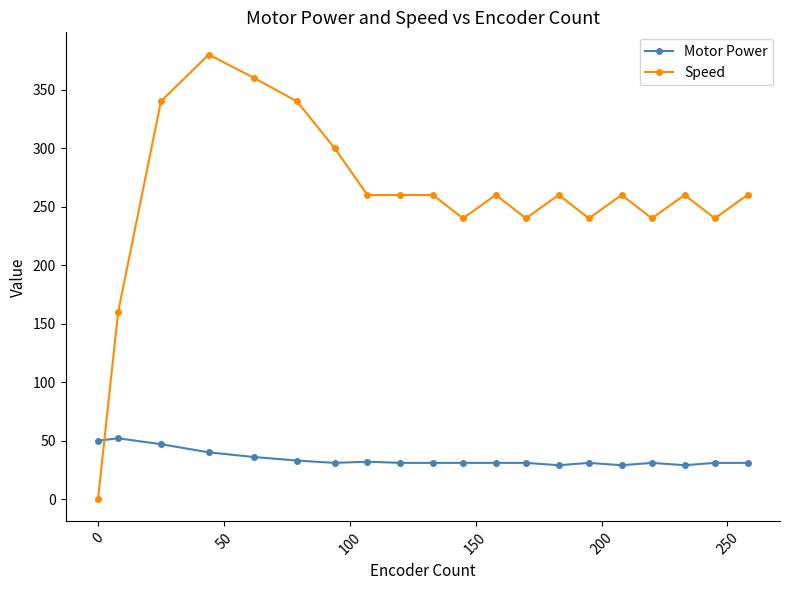

What is the difference between the maximum and minimum values in the Speed series?

380